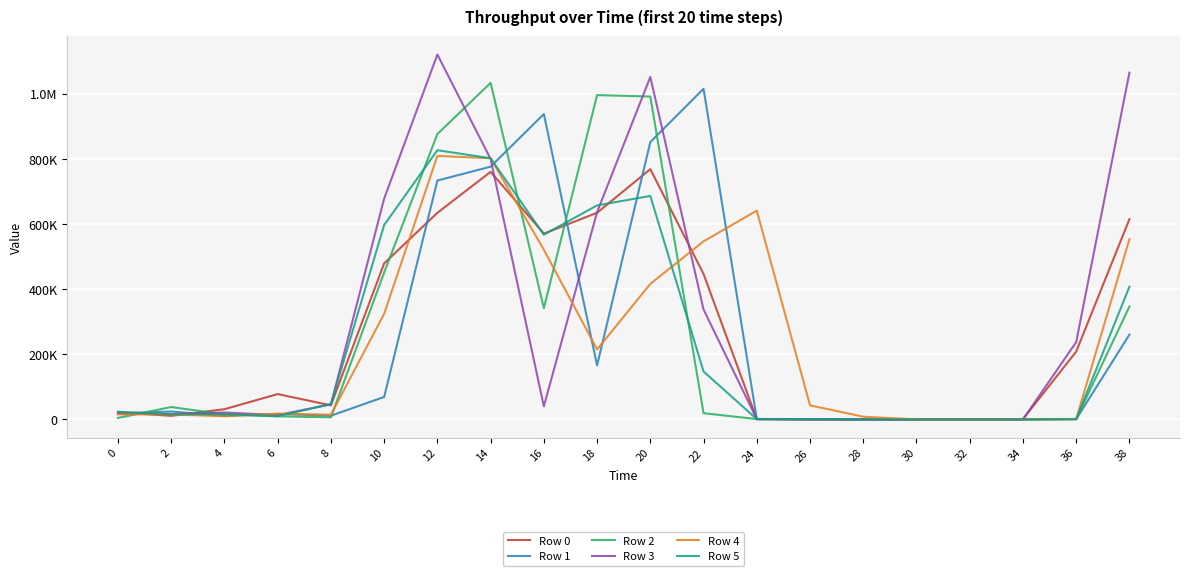

Rank the series by their maximum value, from highest to lowest.

Row 3, Row 2, Row 1, Row 5, Row 4, Row 0